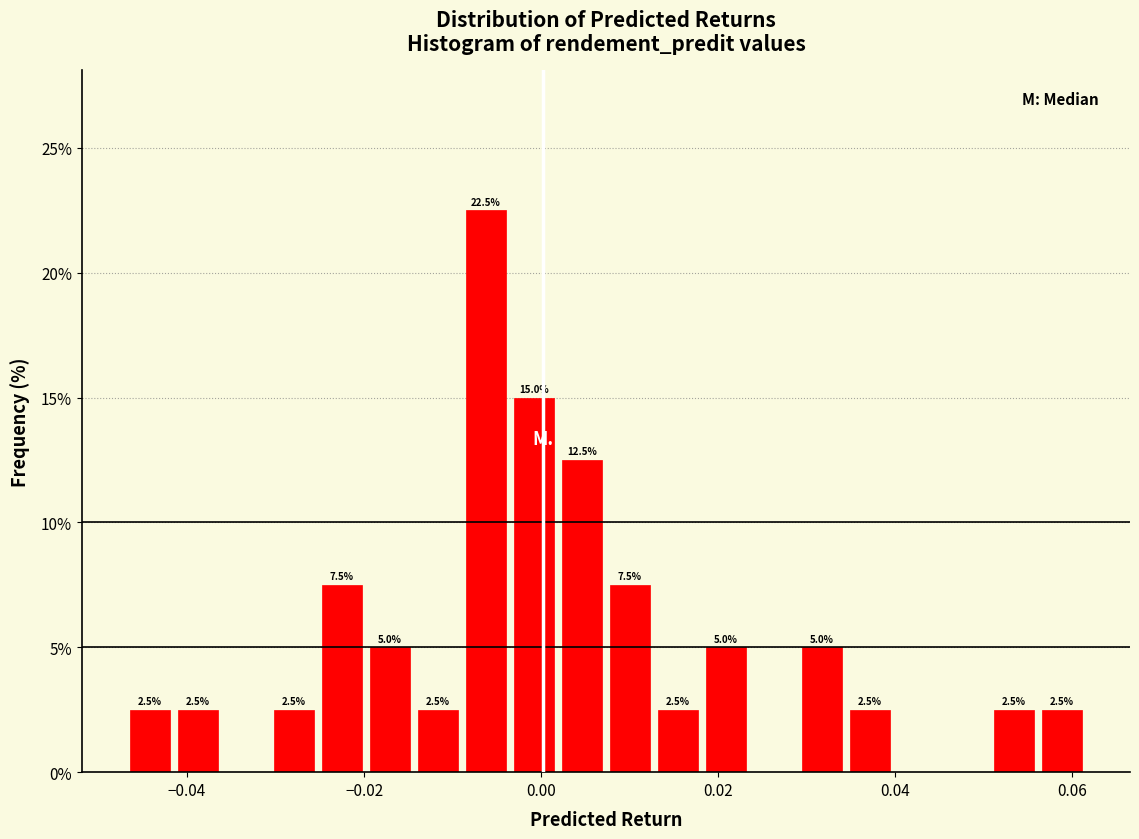

Read against the x-axis, roughly where is the centre of the tallest bar?

-0.006